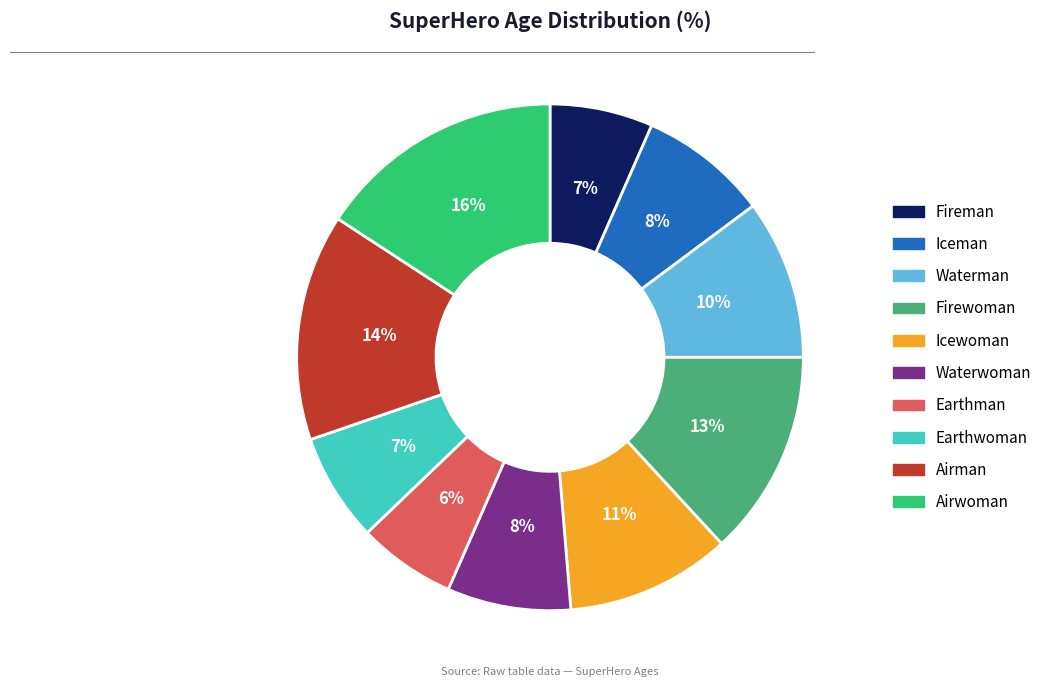

Approximately how many times larger is the value at Iceman compared to Firewoman?

0.6